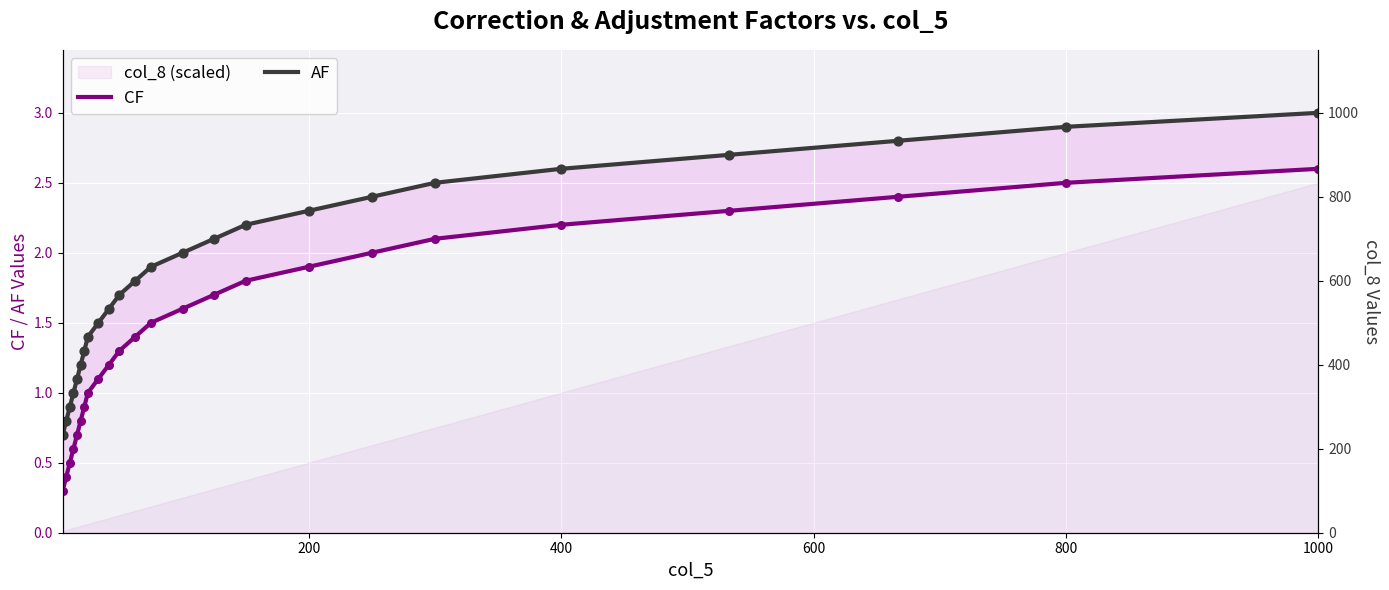

Which series reaches the maximum Y coordinate?

AF